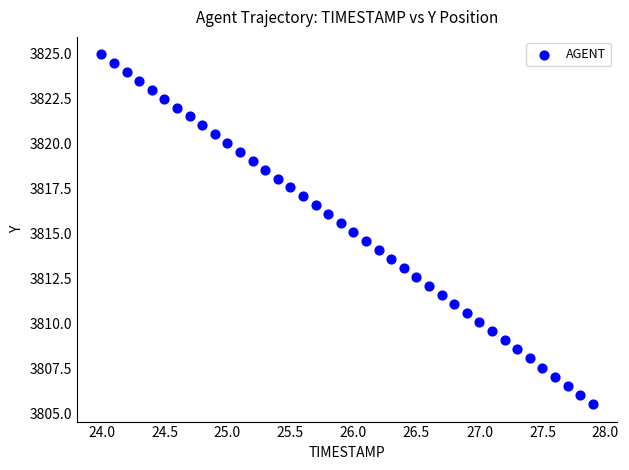

What is the range of X values (max minus min)?

3.9